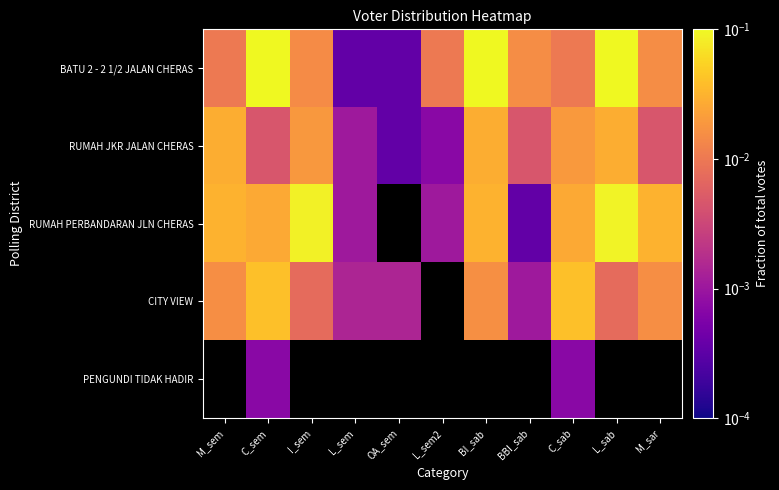

Which has a higher value, OA_sem or L_sem2?

L_sem2